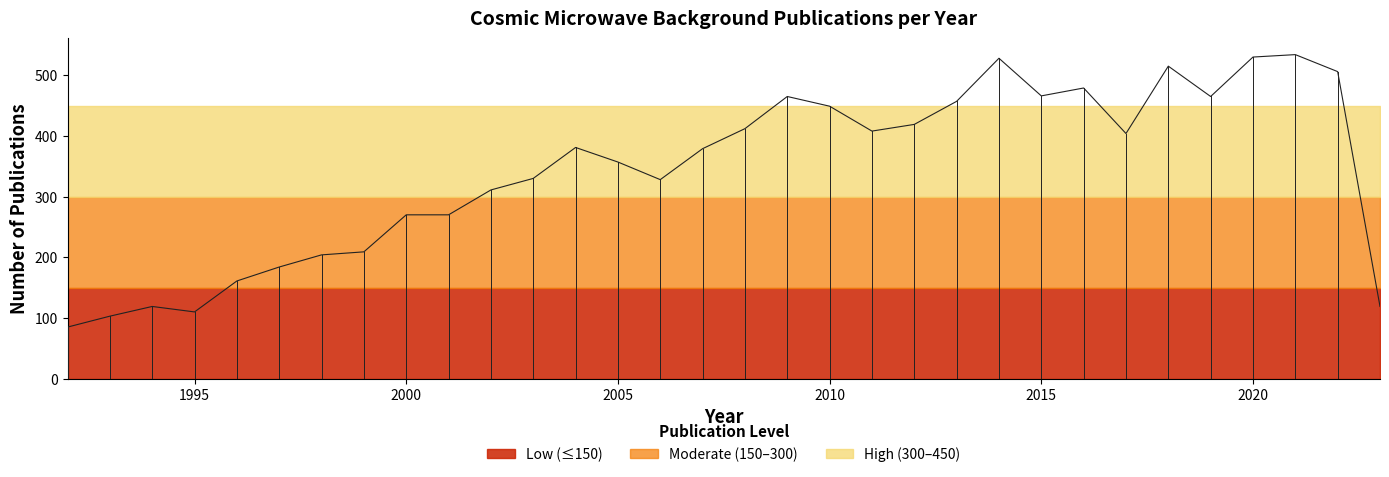

How many points are lower than both their immediate neighbors (excluding endpoints)?

6